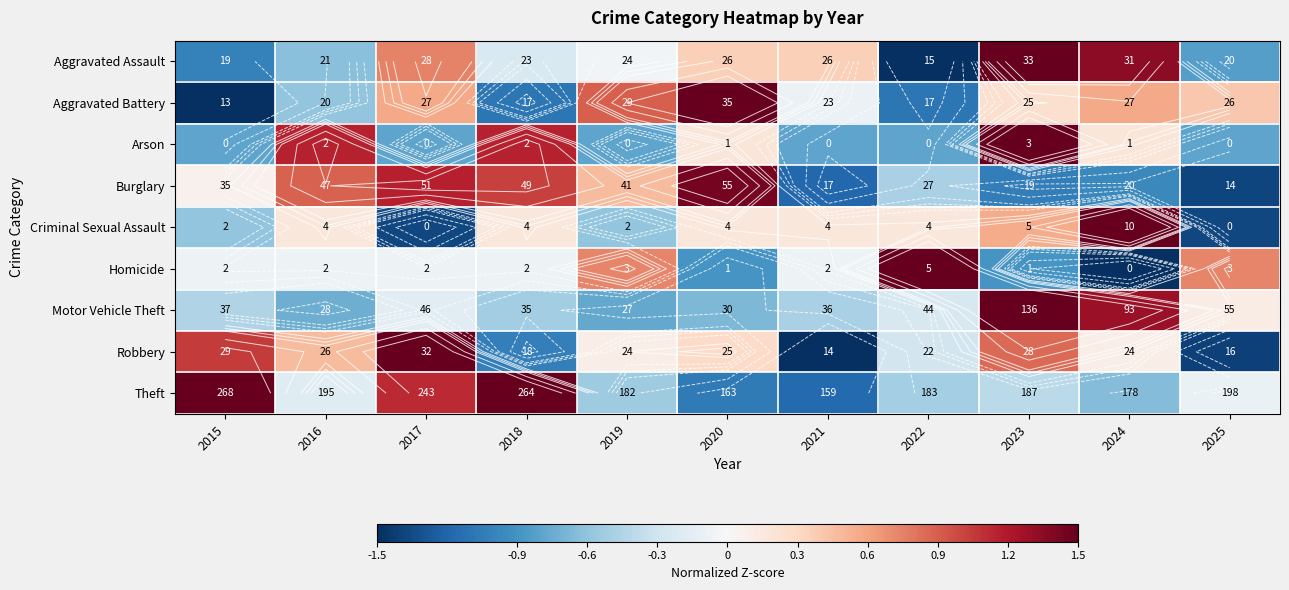

True or false: Arson has a value of -1.4 at 2022.

False